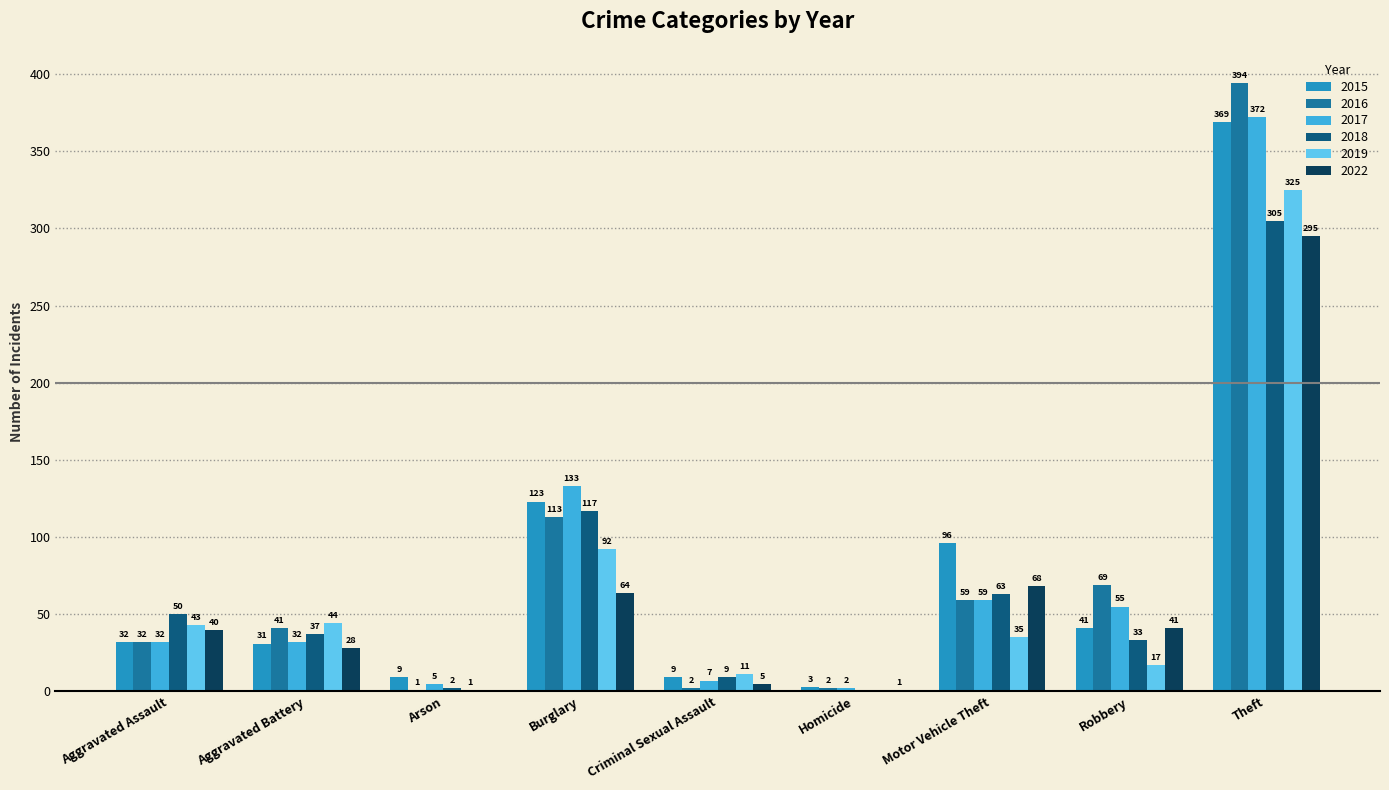

Where is 2015 nearest to the value 186?

Burglary